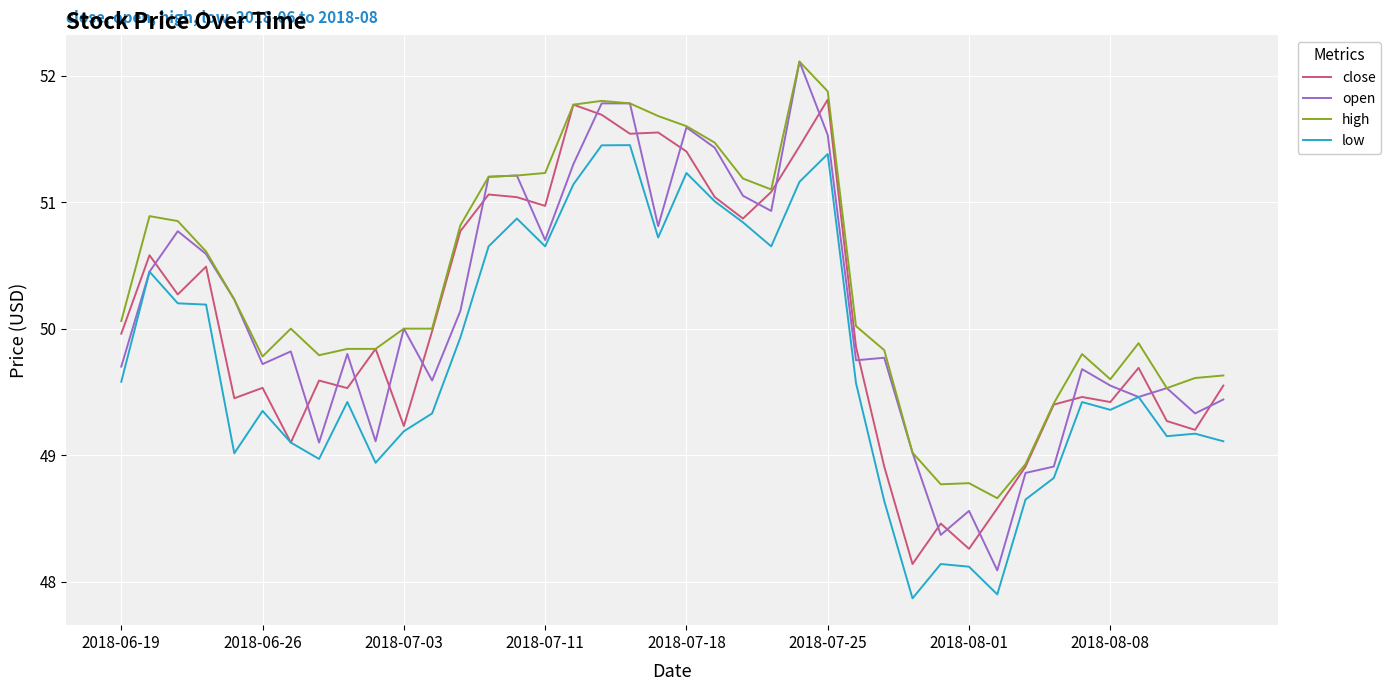

What is the greatest value displayed?

52.1